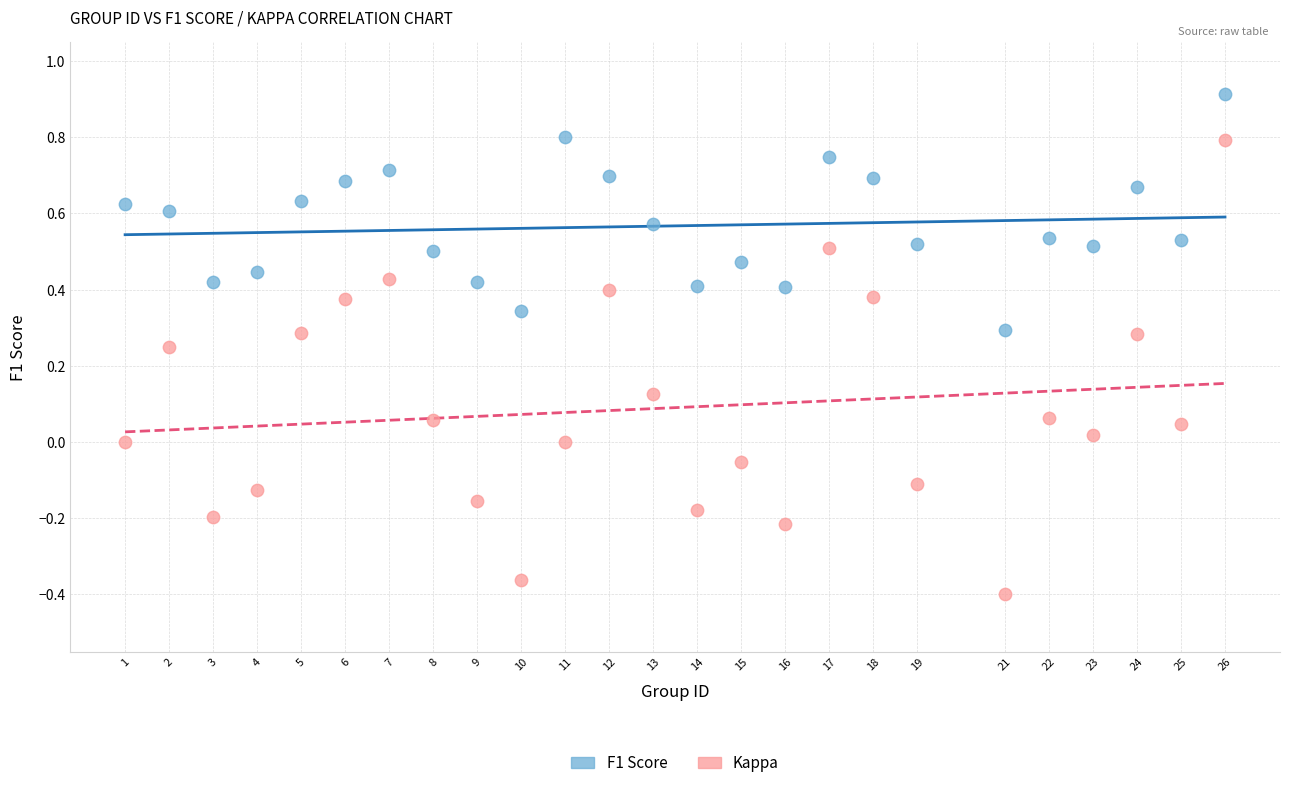

Which series contains the highest Y value?

F1 Score